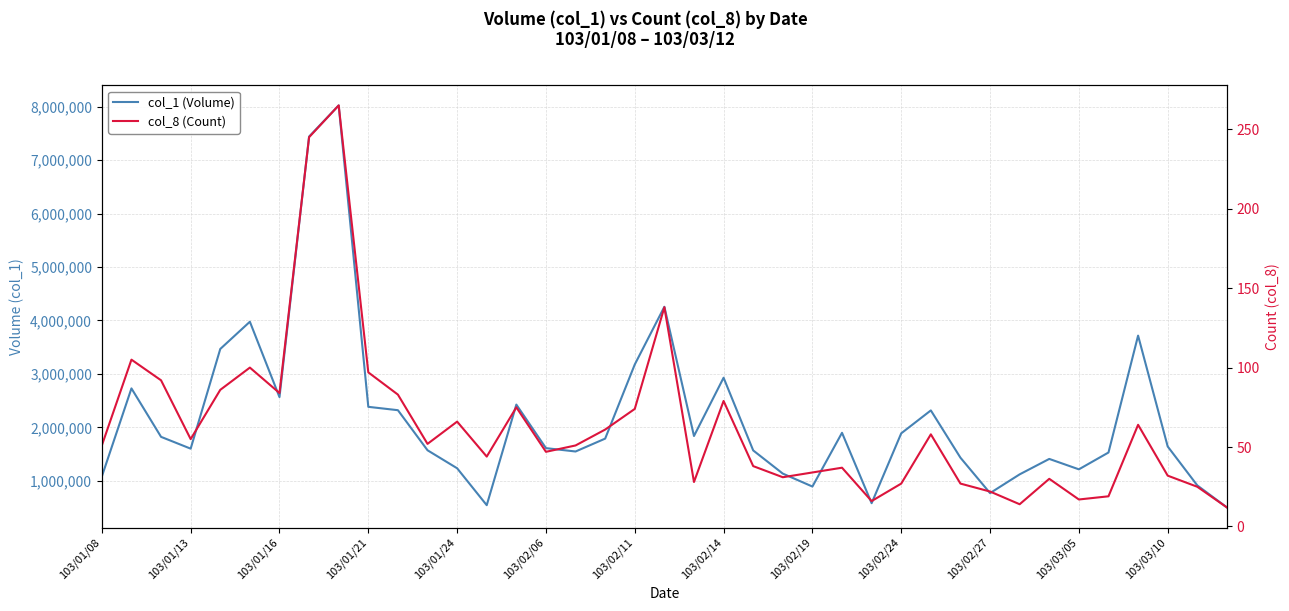

What are all the series names shown in the legend?

col_1 (Volume), col_8 (Count)